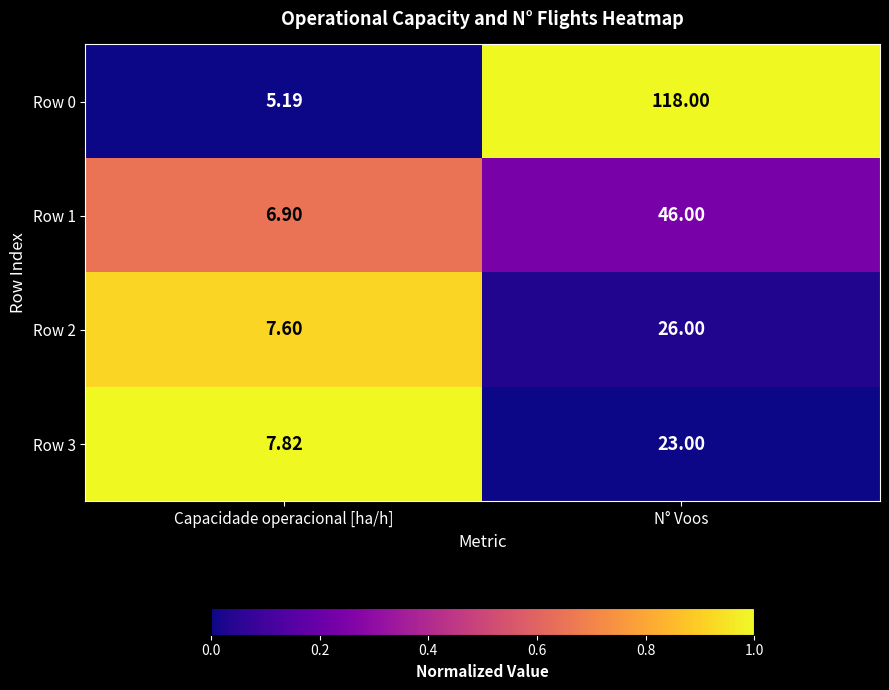

Is the value of Row 0 at Capacidade operacional [ha/h] greater than the value of Row 2 at Capacidade operacional [ha/h]?

No